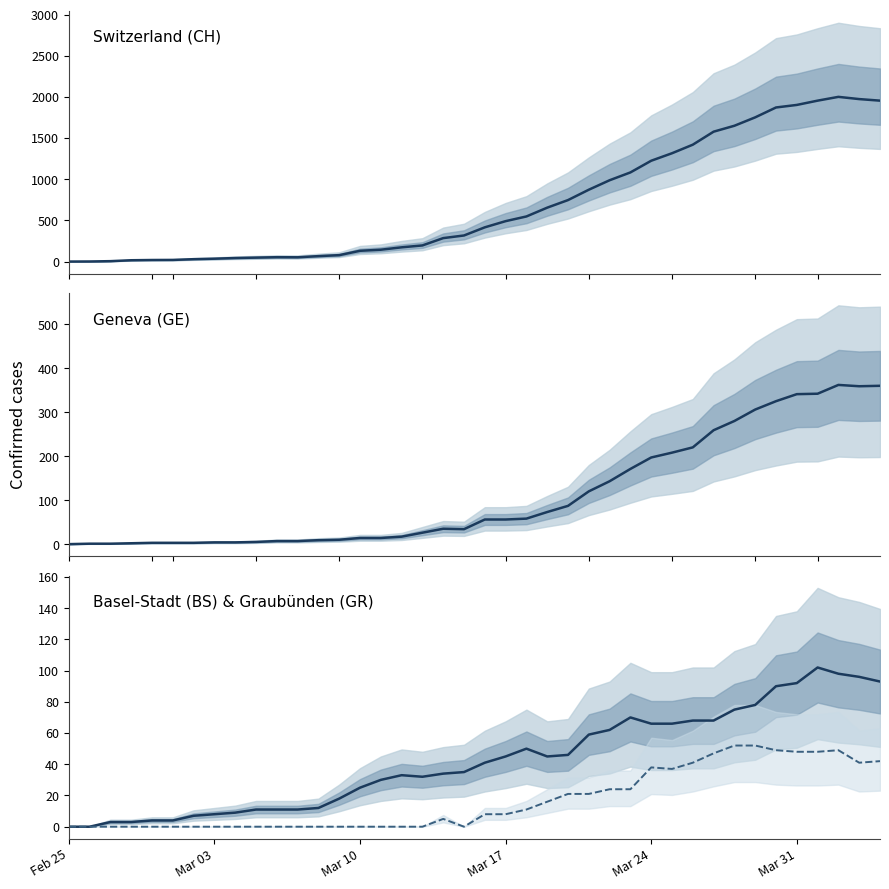

Count the number of data series in this chart.

4